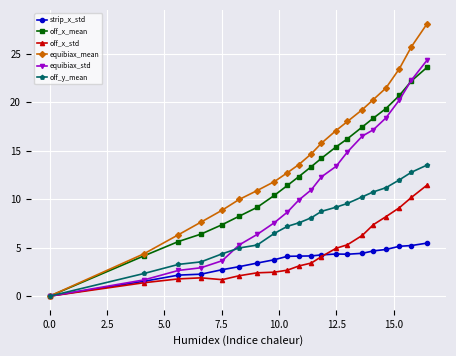

How many positive values does the off_x_std series have?

19